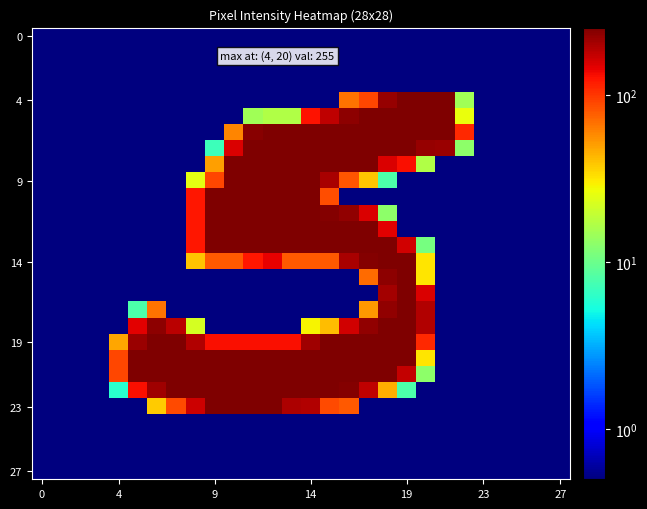

Which series has the largest range (max minus min)?

4